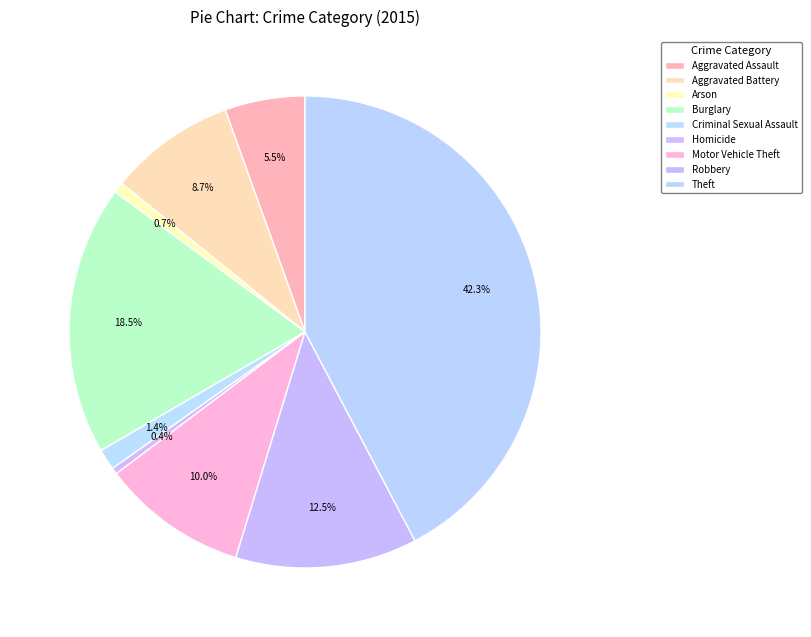

The Criminal Sexual Assault slice represents 1% of the pie. True or false?

True